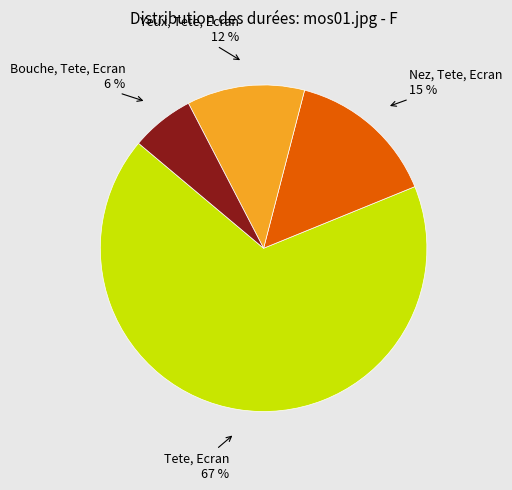

To the nearest percent, what is the average slice percentage?

25%